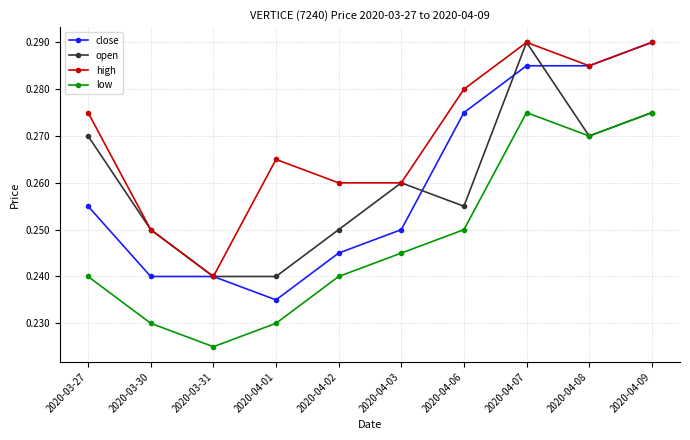

How many interior local peaks does the high series have?

2